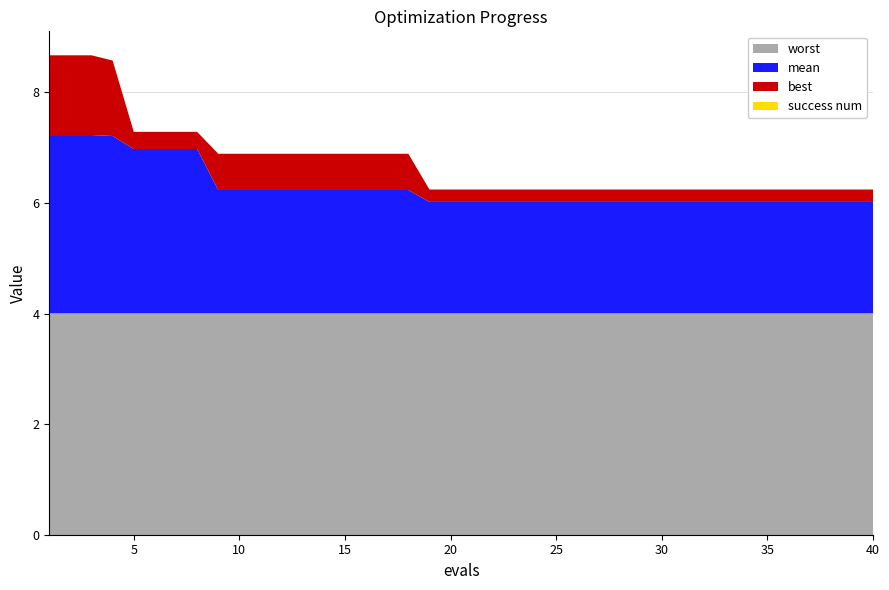

True or false: worst and mean intersect in this chart.

False